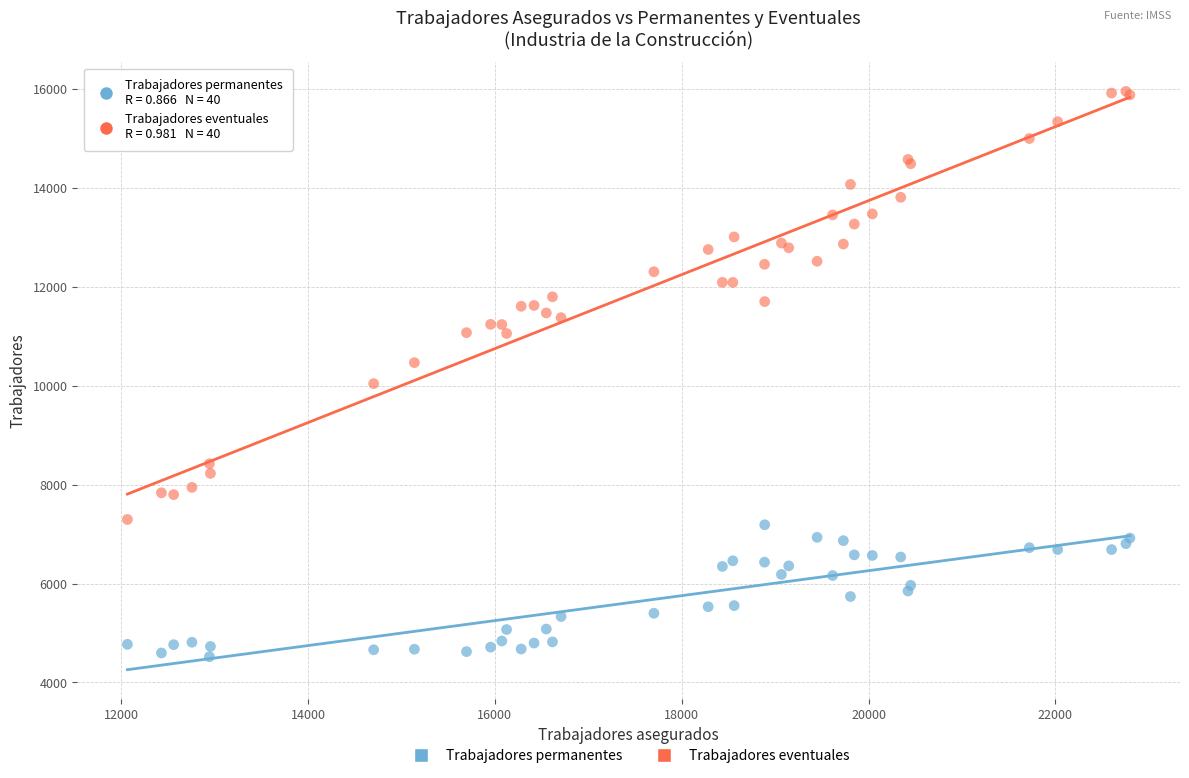

Which series reaches the maximum Y coordinate?

Trabajadores eventuales